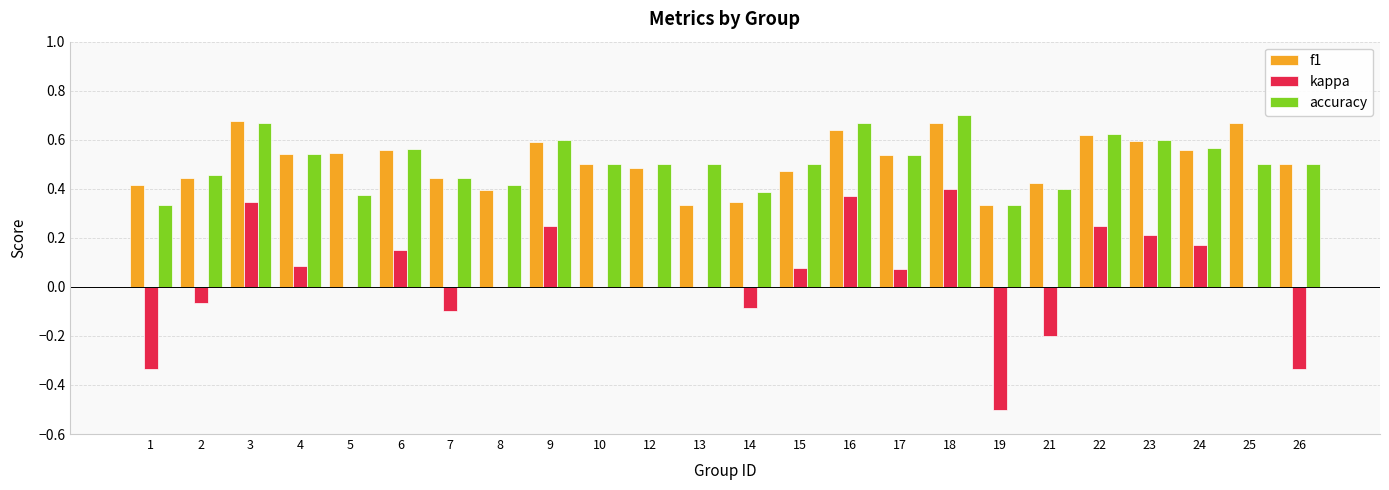

What is the sum of the accuracy values at 4 and 1?

0.9